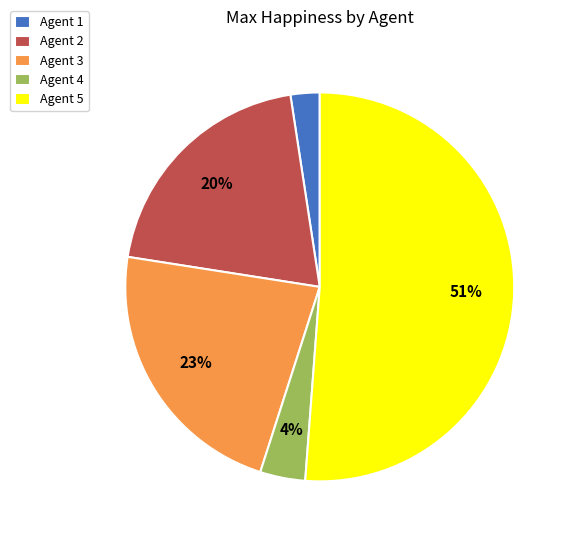

How many segments does this pie chart have?

5